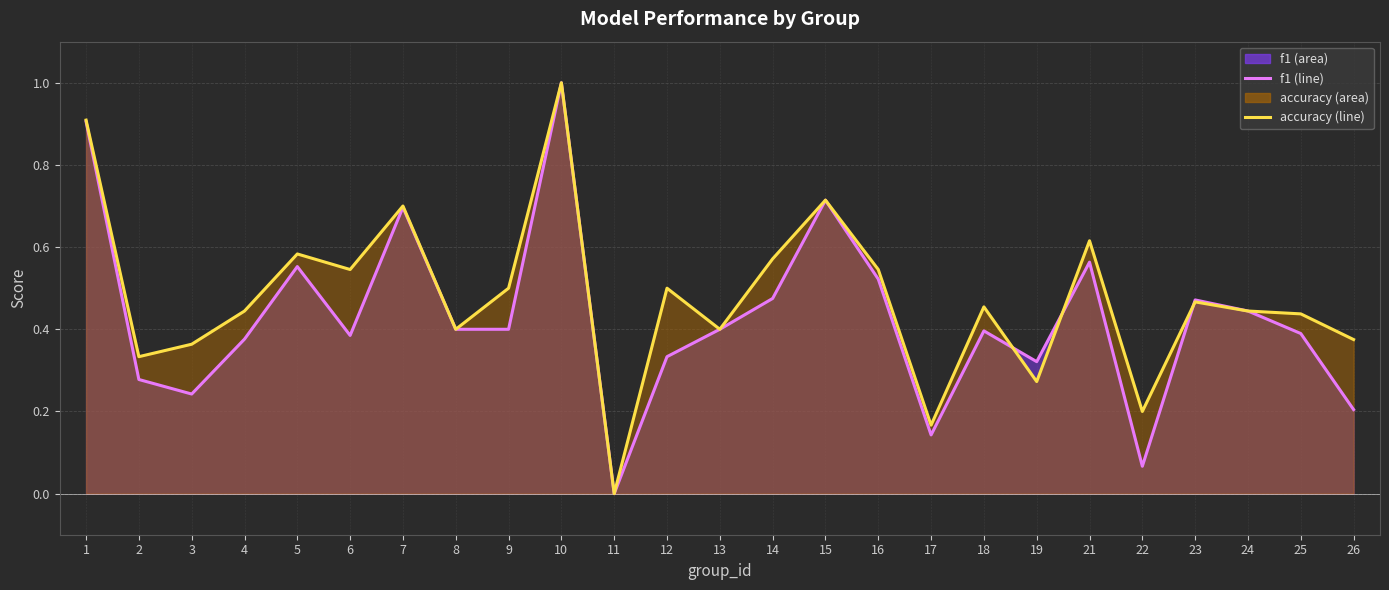

What is the difference between the accuracy values at 9 and 1?

0.4